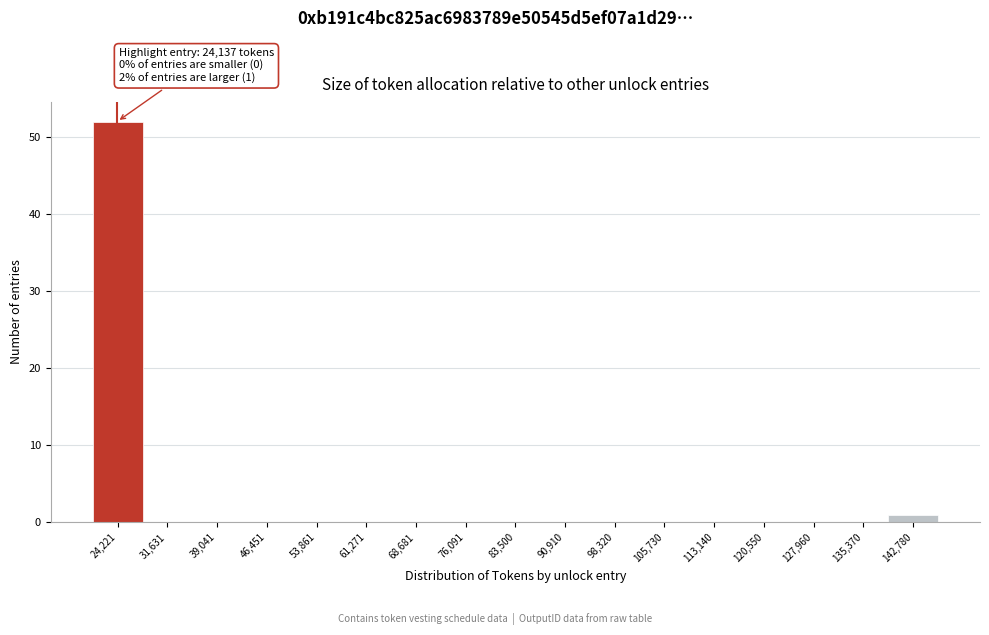

Over which range of the x-axis is the bar tallest?

21000 to 28000